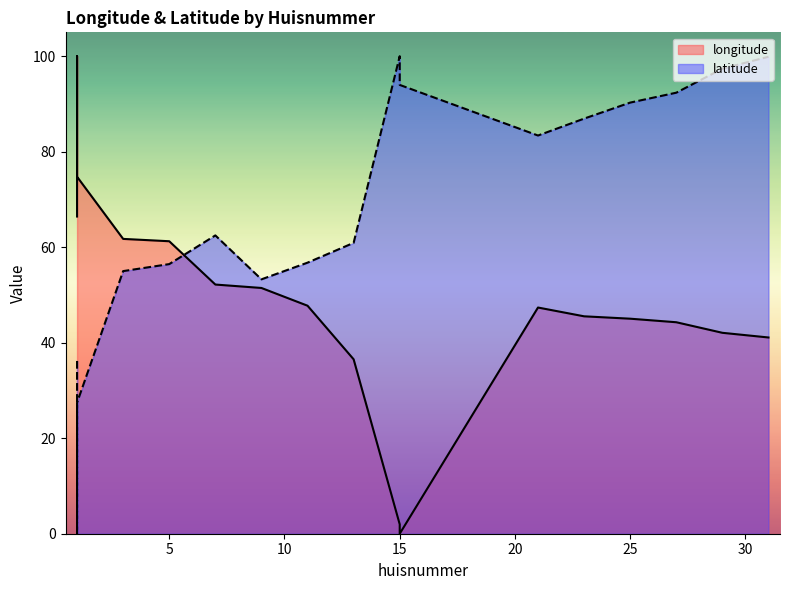

List the labels in order of latitude value, largest first.

15, 31, 29, 15, 27, 25, 23, 21, 7, 13, 11, 5, 3, 9, 1, 1, 1, 1, 1